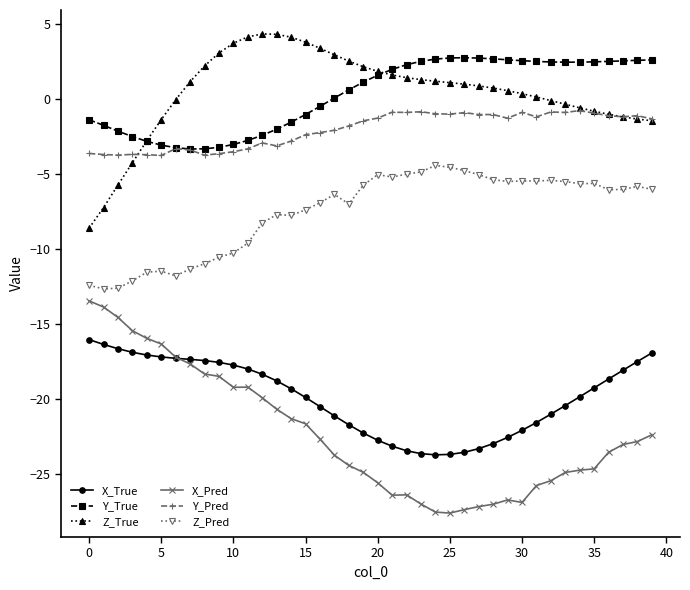

What is the value of the Y_True point at the 11th from the left?

-3.0